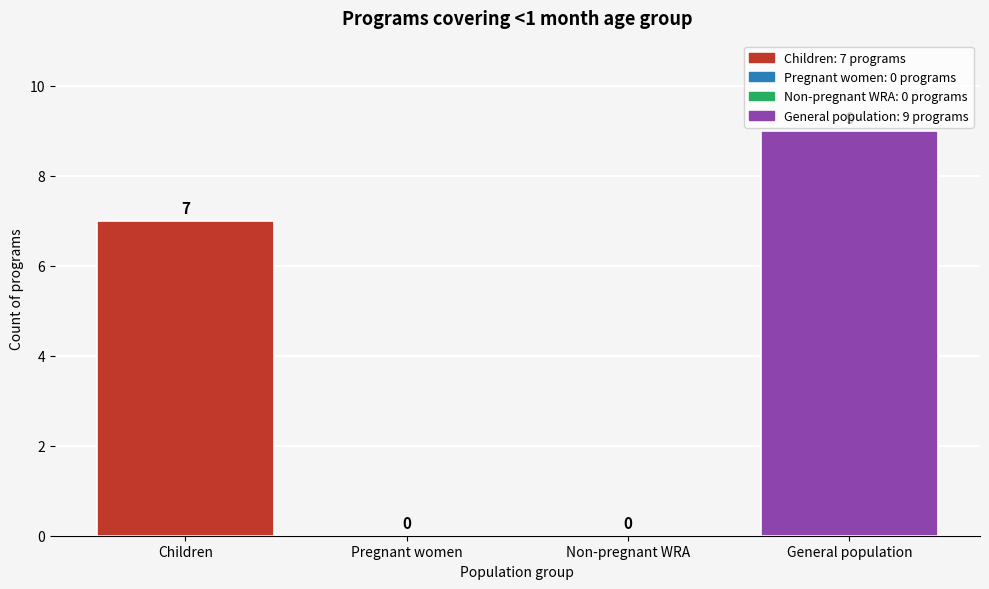

Reading left to right, what are all the values shown in this chart?

Children=7	Pregnant women=0	Non-pregnant WRA=0	General population=9